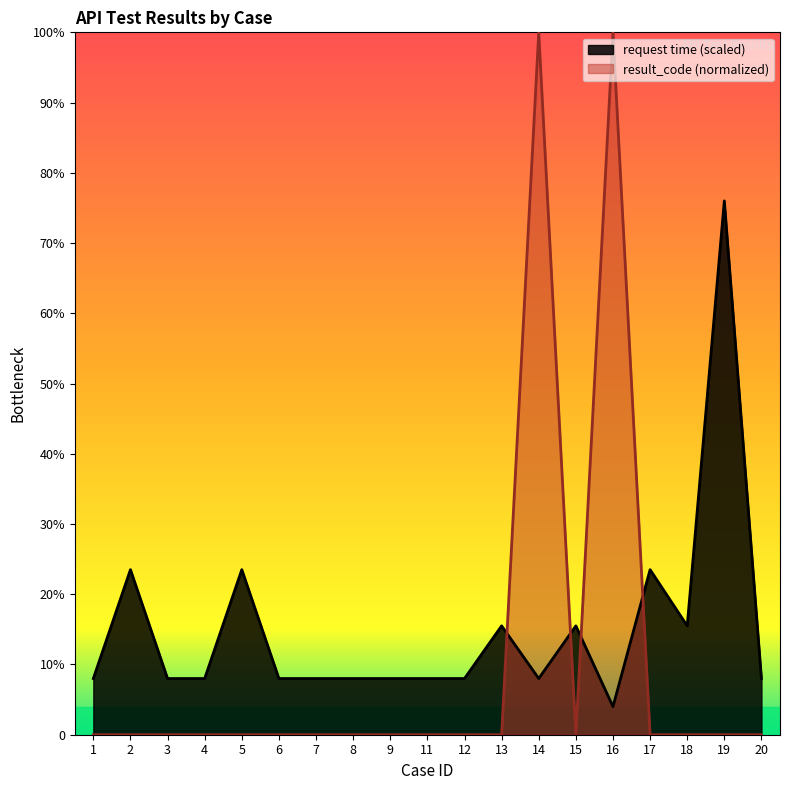

Which series ends up on top after the final intersection of request time and result_code?

request time